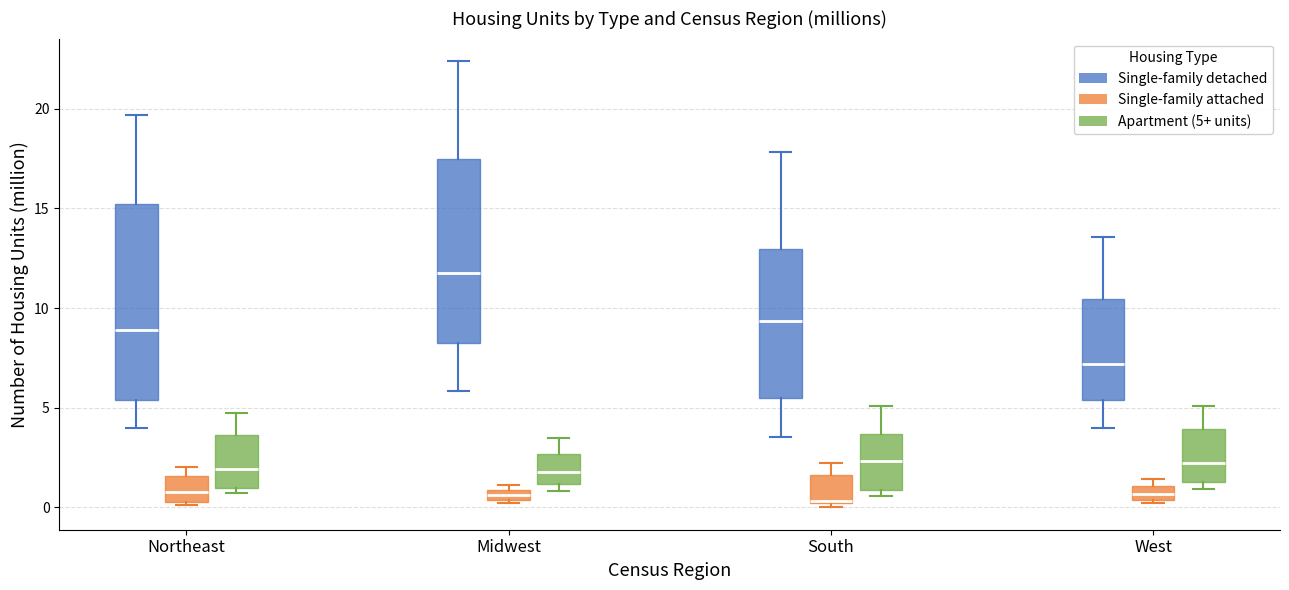

Comparing the boxes themselves (not the whiskers), which one is the tallest?

Northeast (Single-family detached)